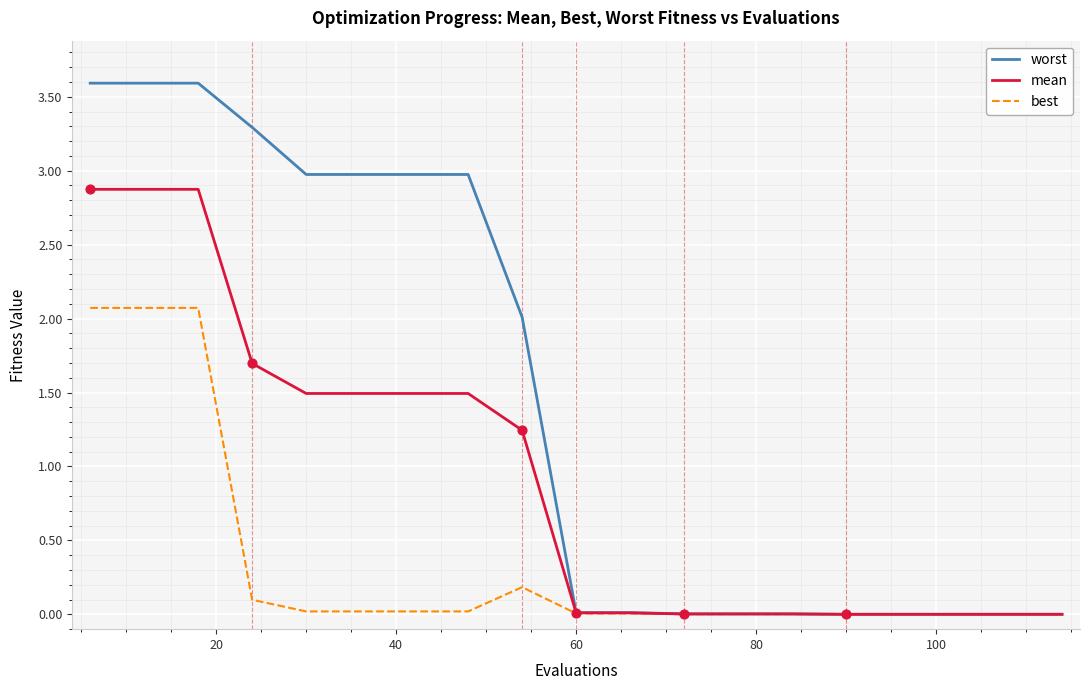

What are all the series names shown in the legend?

worst, mean, best